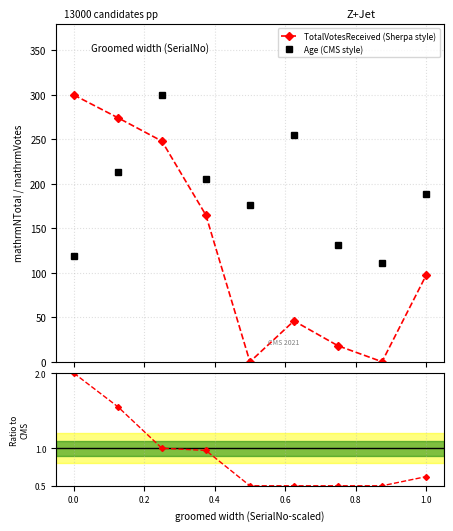

What is the label of the 3rd point from the left?

0.2